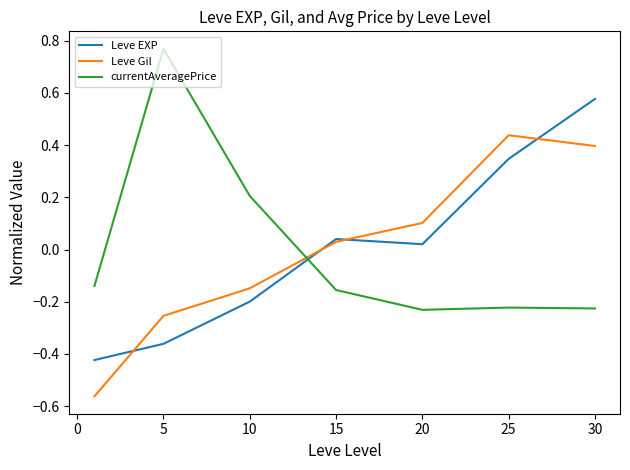

True or false: currentAveragePrice and Leve Gil cross at least once.

True